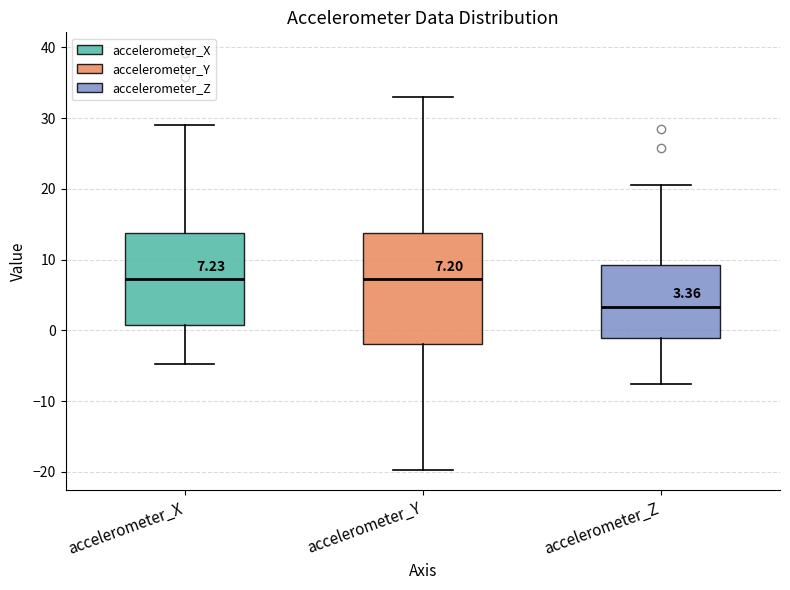

Which box is the tallest, from its lower edge to its upper edge?

accelerometer_Y